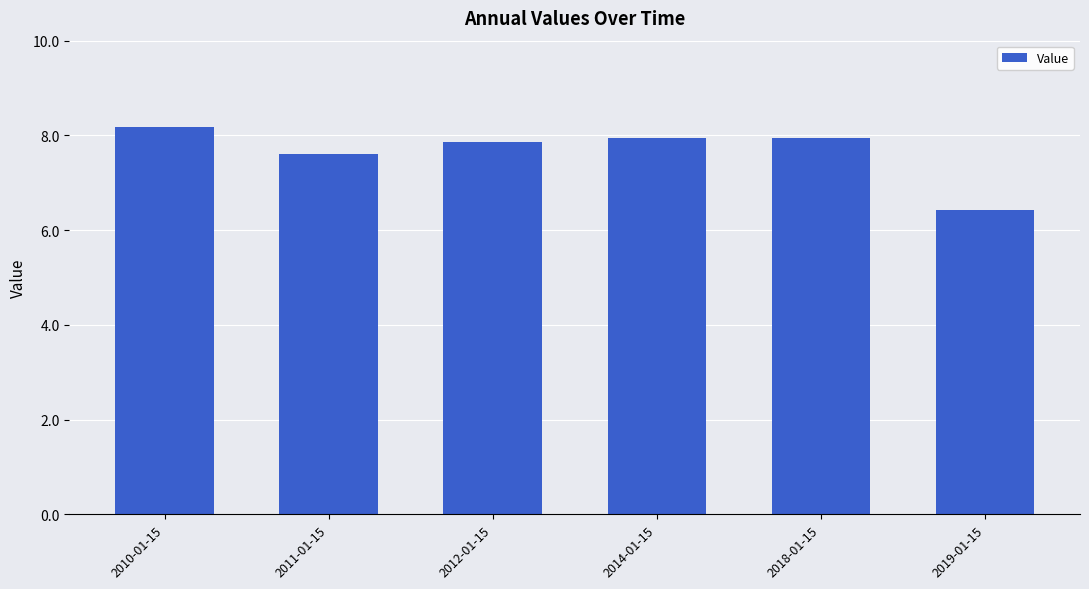

Reading left to right, list all the values displayed in this chart.

2010-01-15=8.2	2011-01-15=7.6	2012-01-15=7.9	2014-01-15=7.9	2018-01-15=7.9	2019-01-15=6.4